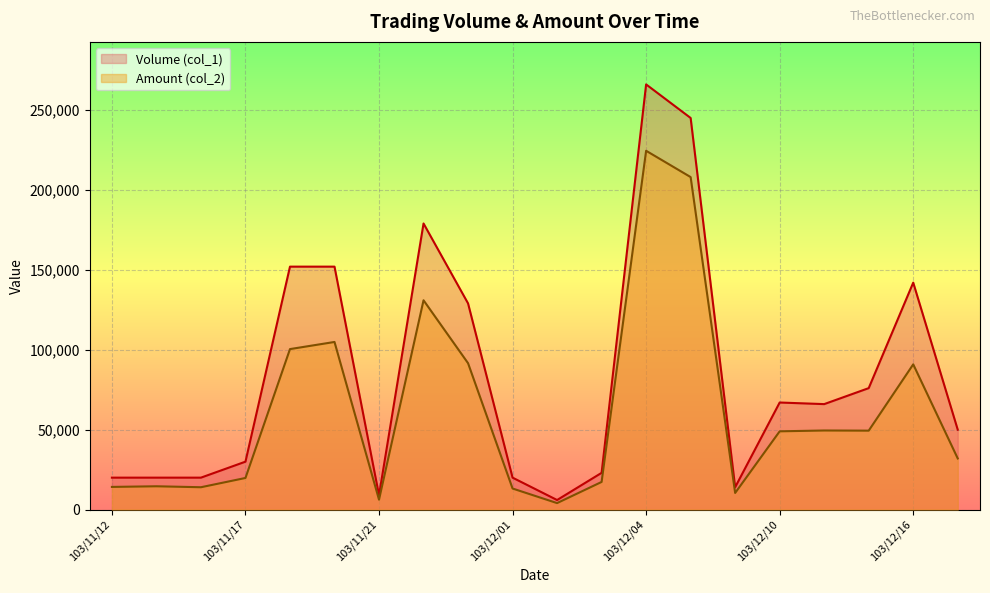

List the series in order of their overall mean, lowest first.

Amount (col_2), Volume (col_1)